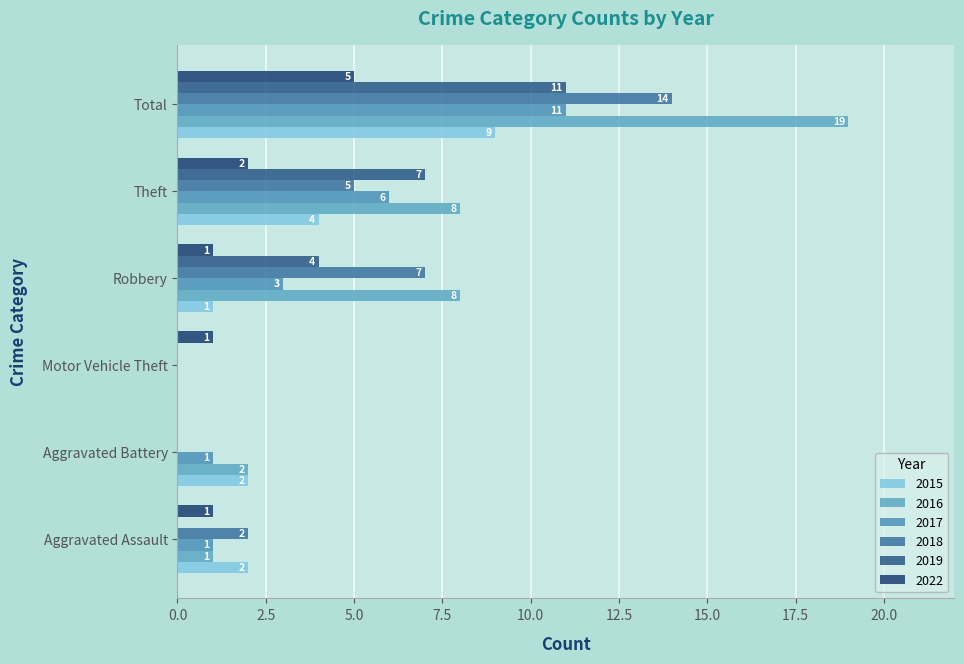

At which label does 2022 reach its peak?

Total